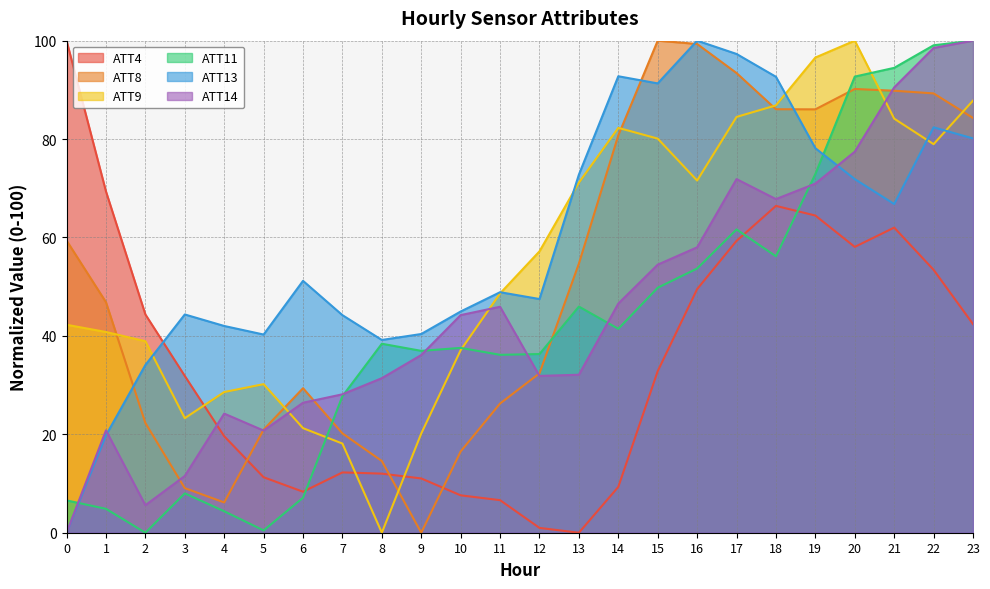

What is the difference between the second highest and minimum values in the ATT9 series?

96.6